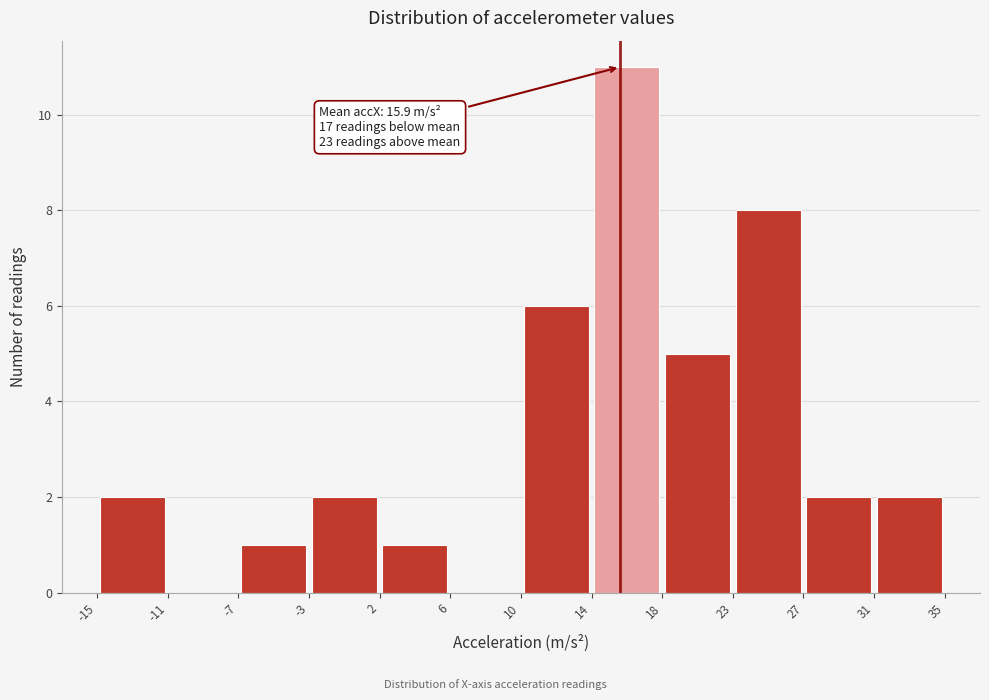

Which range on the x-axis has the tallest bar?

14 to 18